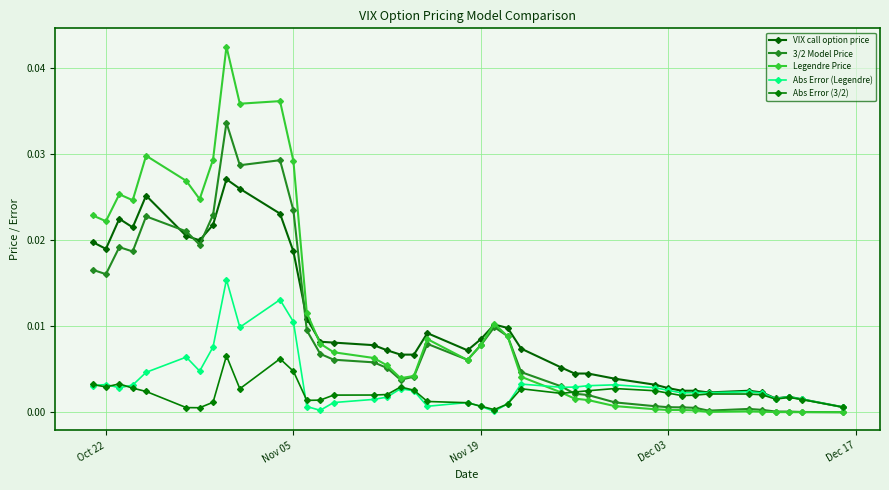

How many times do Abs Error (3/2) and Legendre Price cross each other?

1